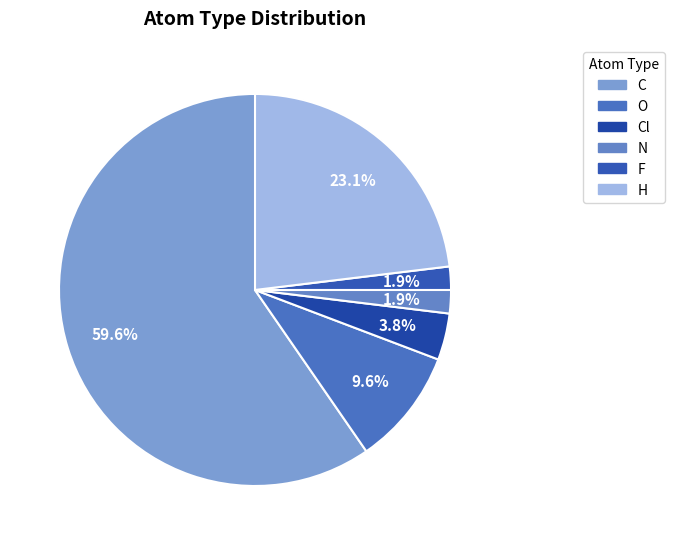

How many slices are in this pie chart?

6